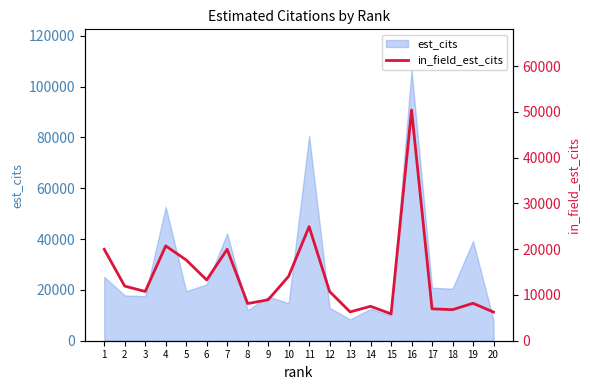

What is the maximum value shown in the chart?

50415